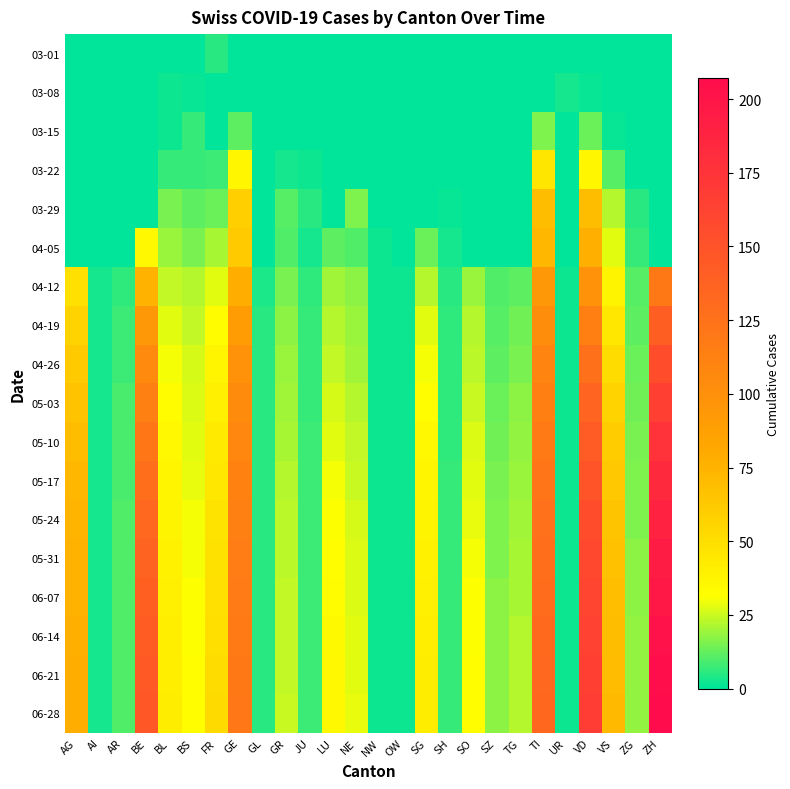

How many data points does each series have?

26